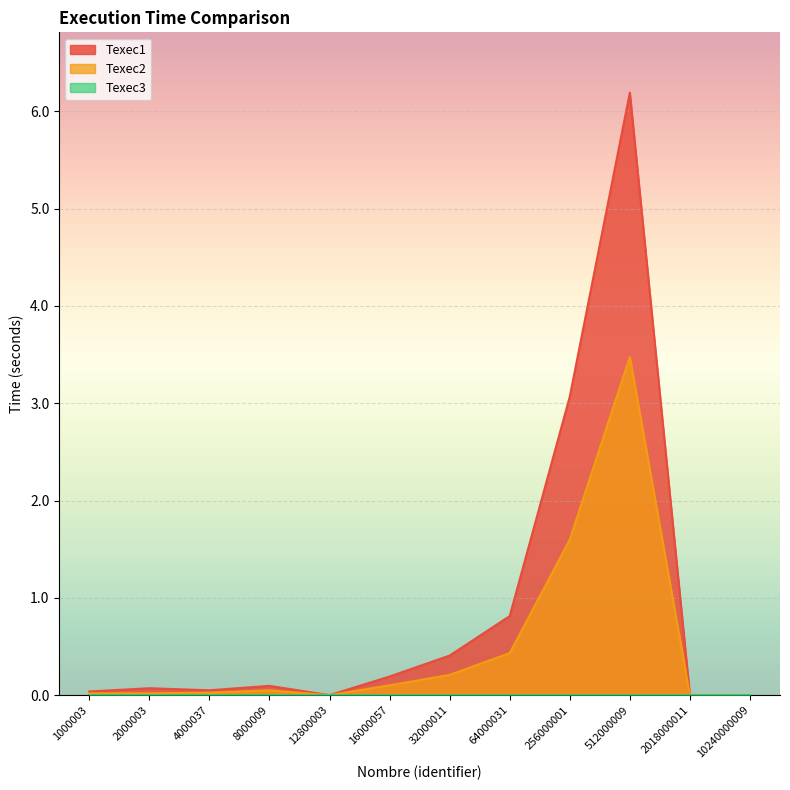

At 4000037, list the series in order from smallest to largest.

Texec3, Texec2, Texec1